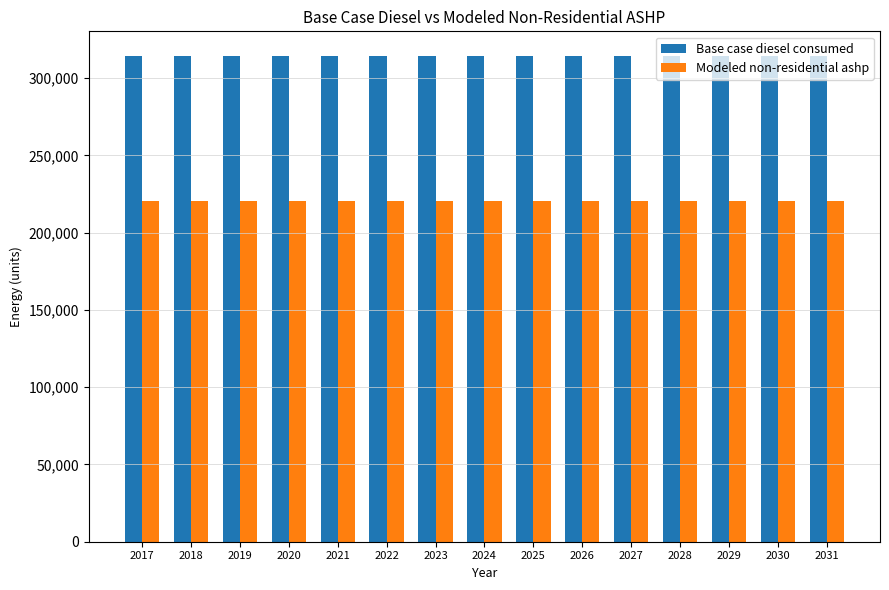

How many distinct data groups are displayed?

2